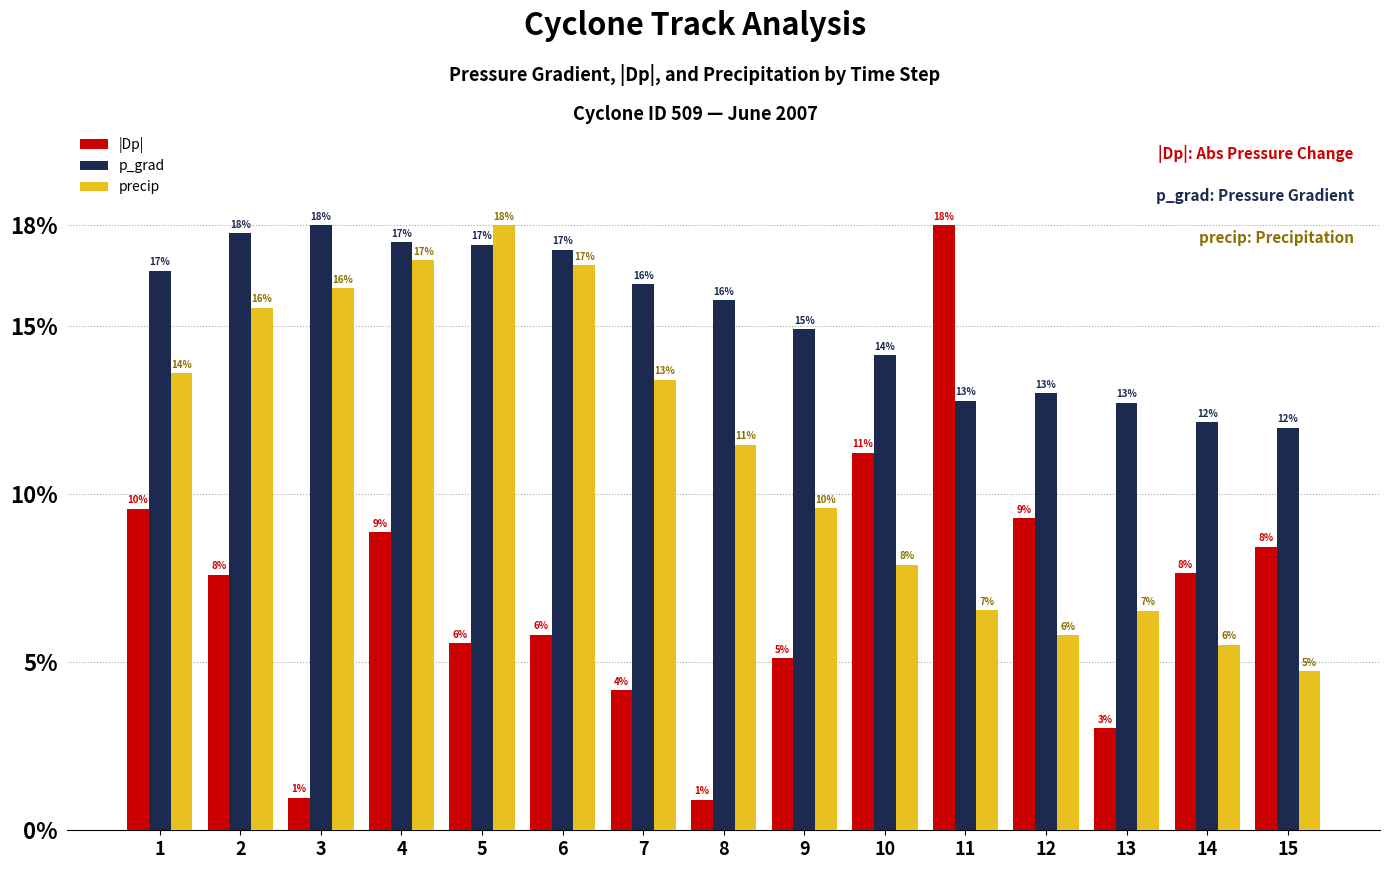

Does the chart contain any negative values?

No